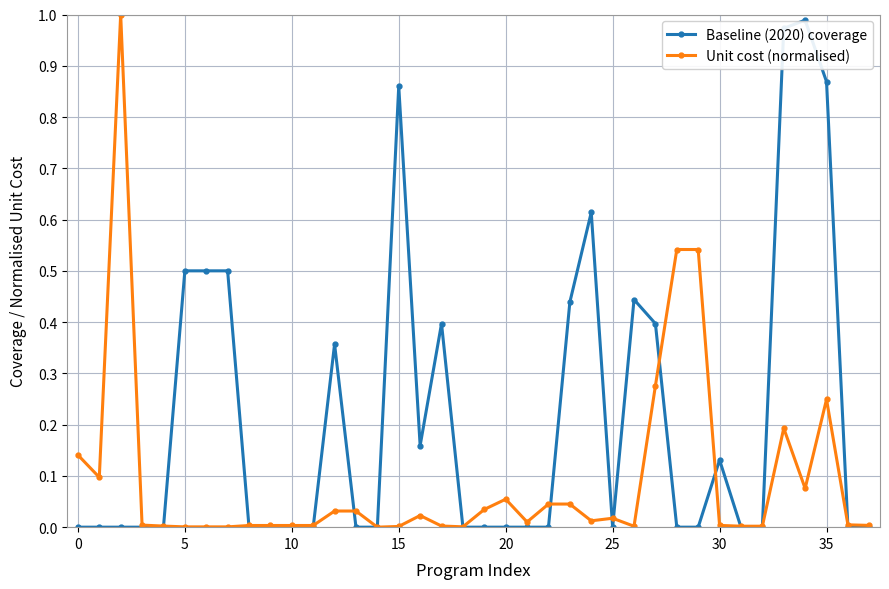

Which series has the largest total across all categories?

Baseline (2020) coverage